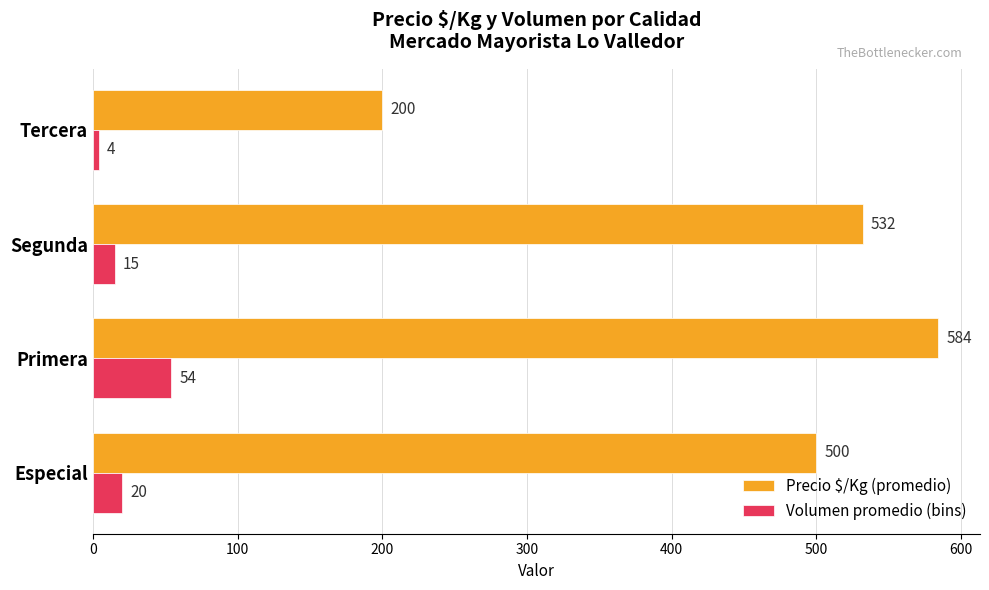

What is the average value of the Volumen promedio (bins) series?

23